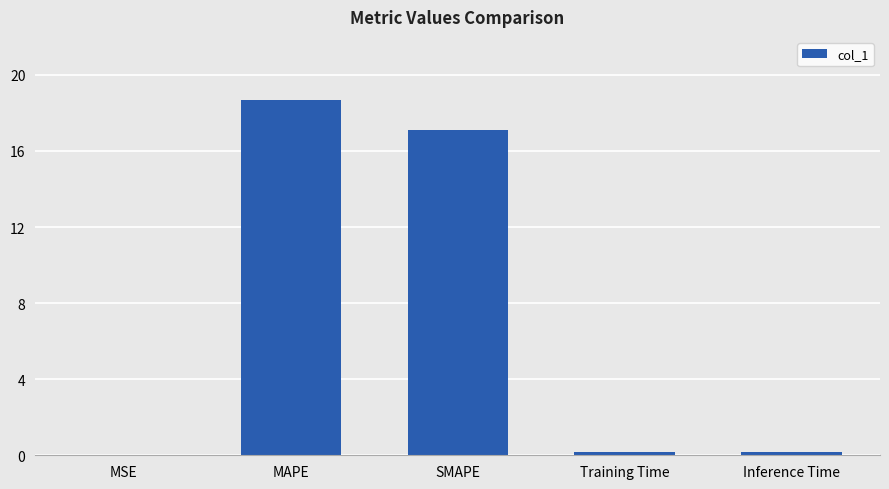

At which label is the value closest to 9?

SMAPE